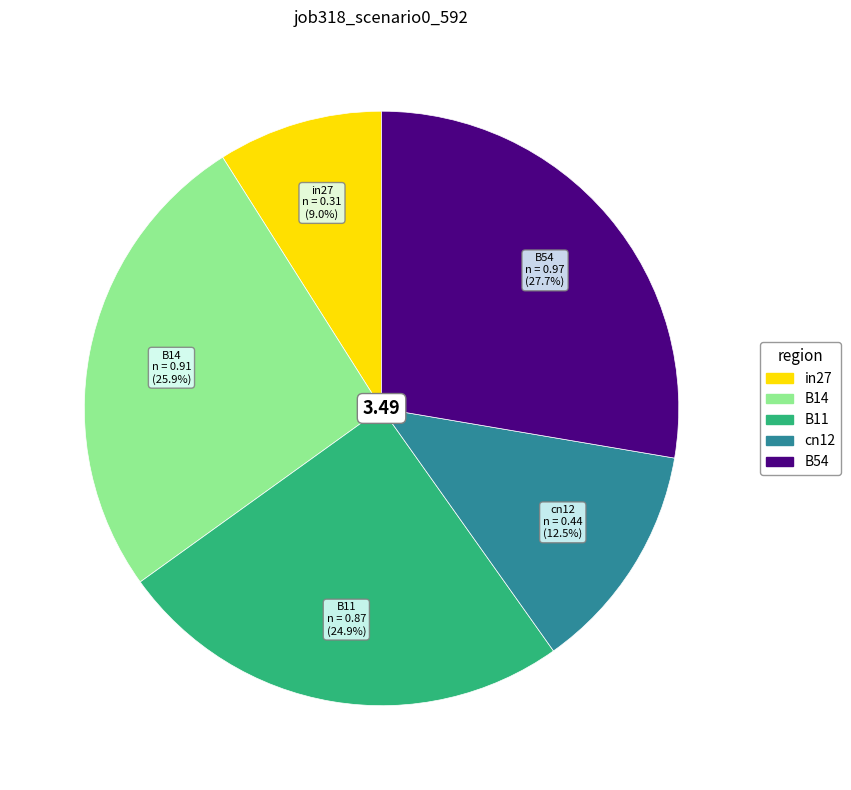

How many slices are in this pie chart?

5